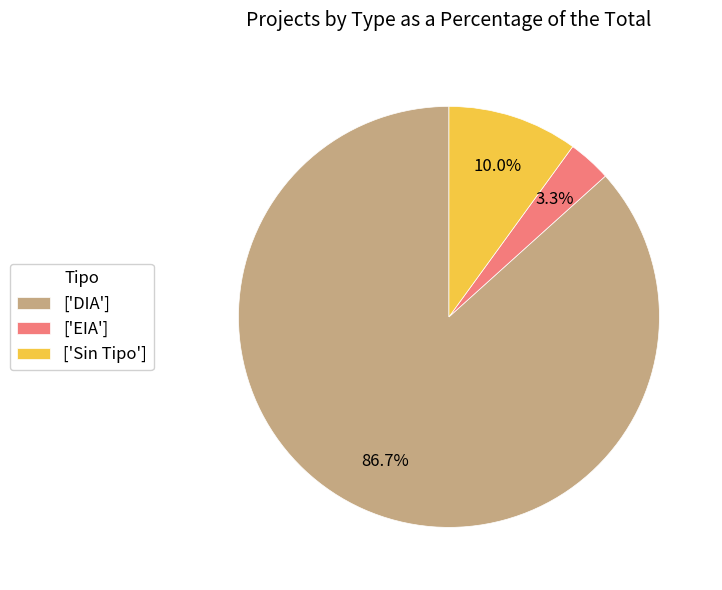

How many segments does this pie chart have?

3